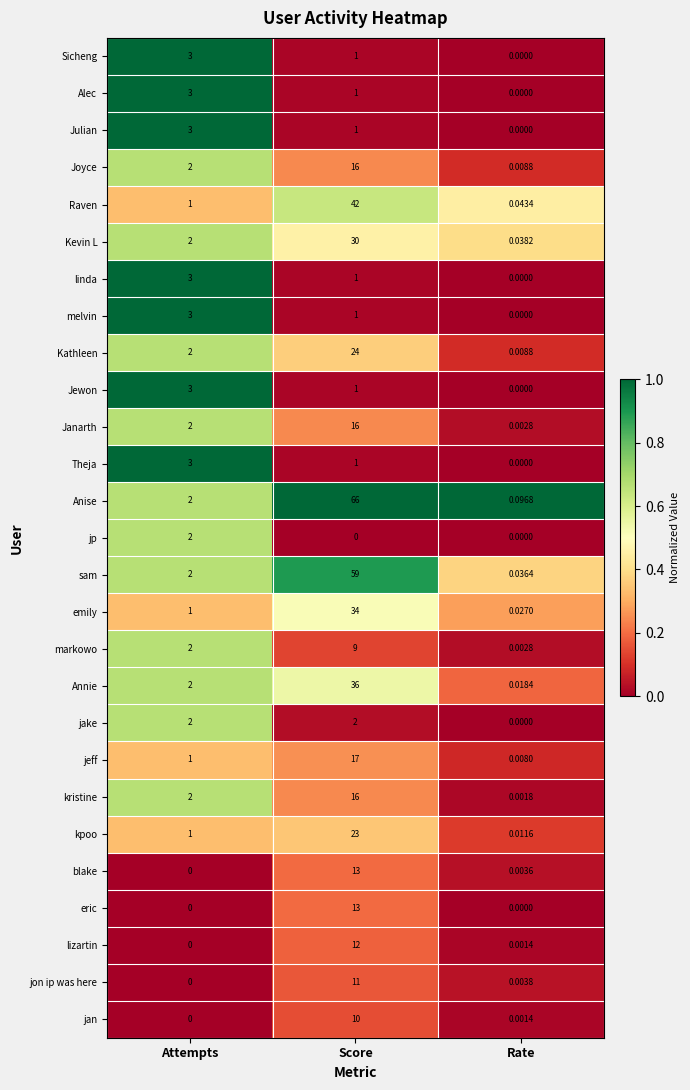

How many distinct data groups are displayed?

27